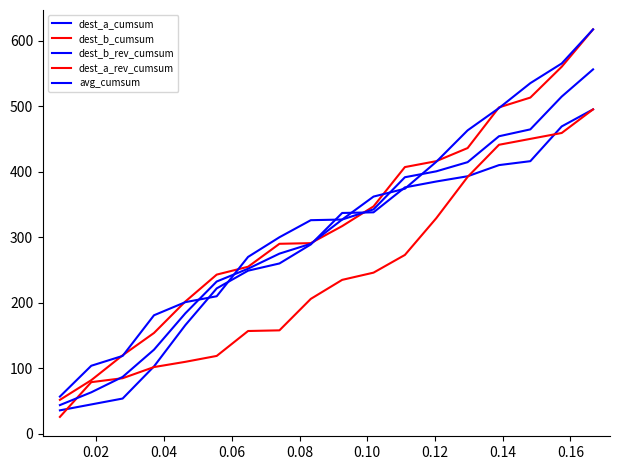

How many lines are shown in the chart?

5